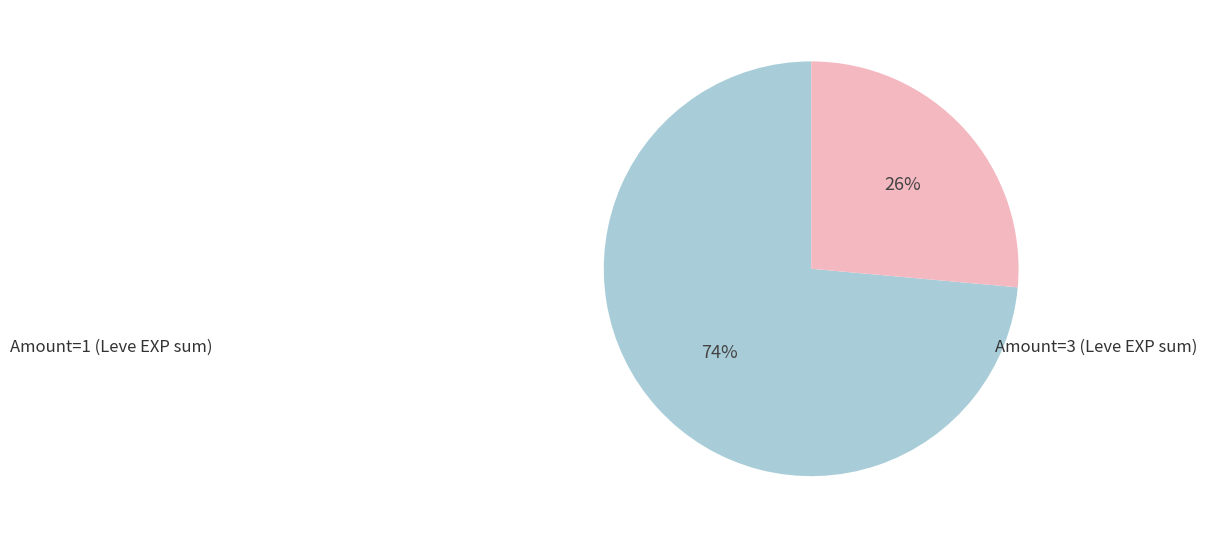

To the nearest percent, what is the average slice percentage?

50%